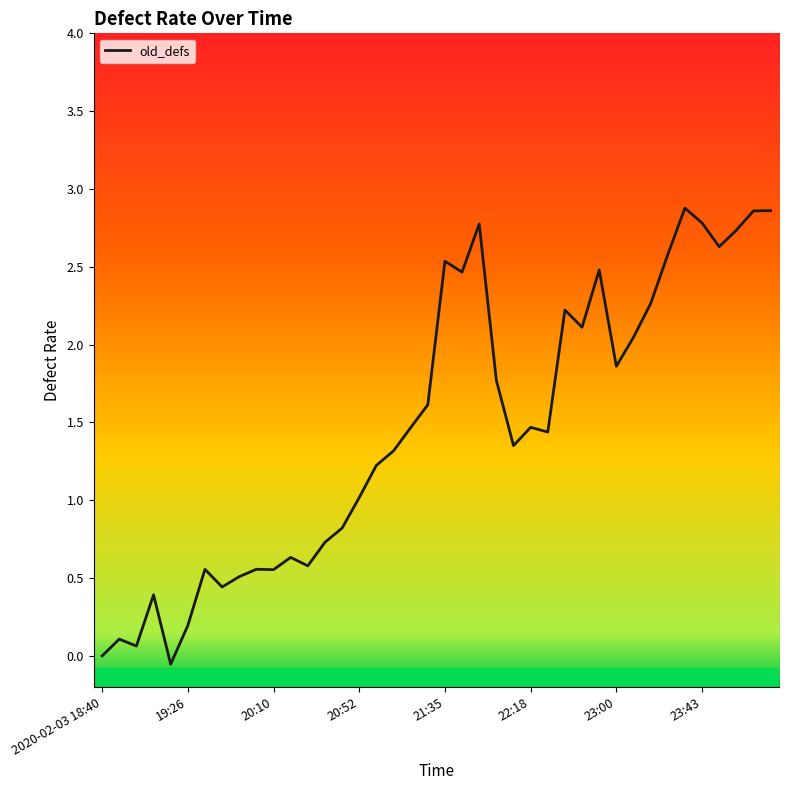

What is the maximum value shown in the chart?

2.9